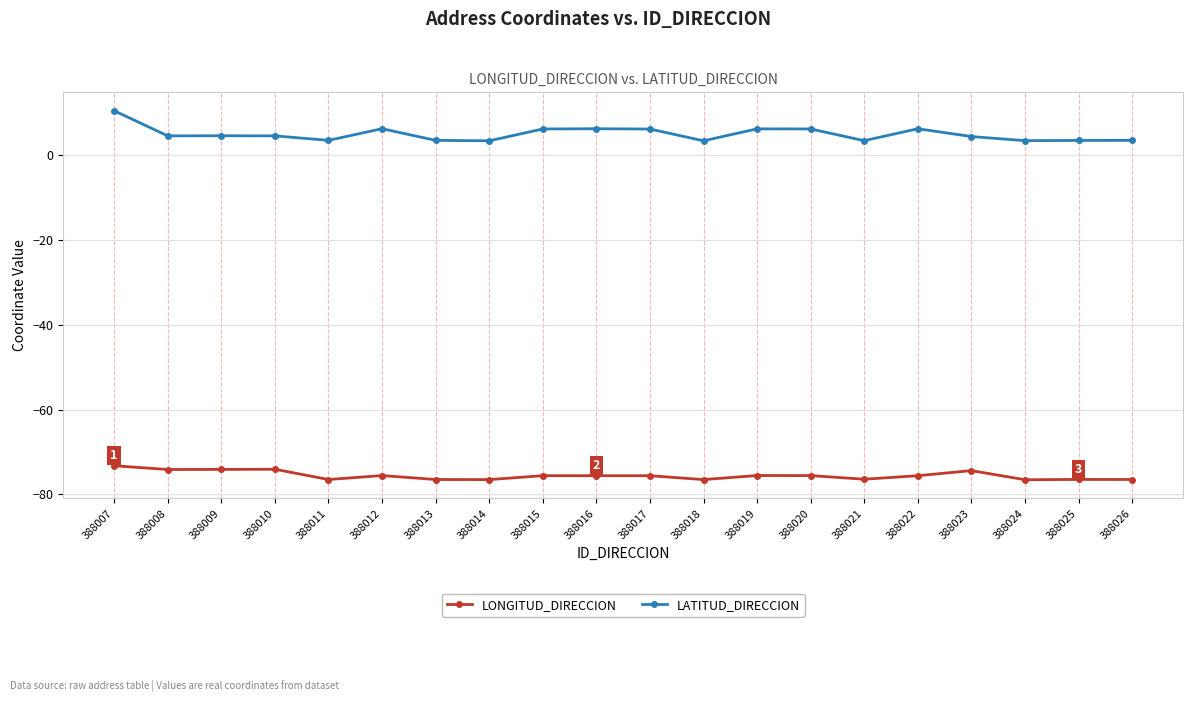

What is the value of the LATITUD_DIRECCION point at the 1st from the left?

10.5